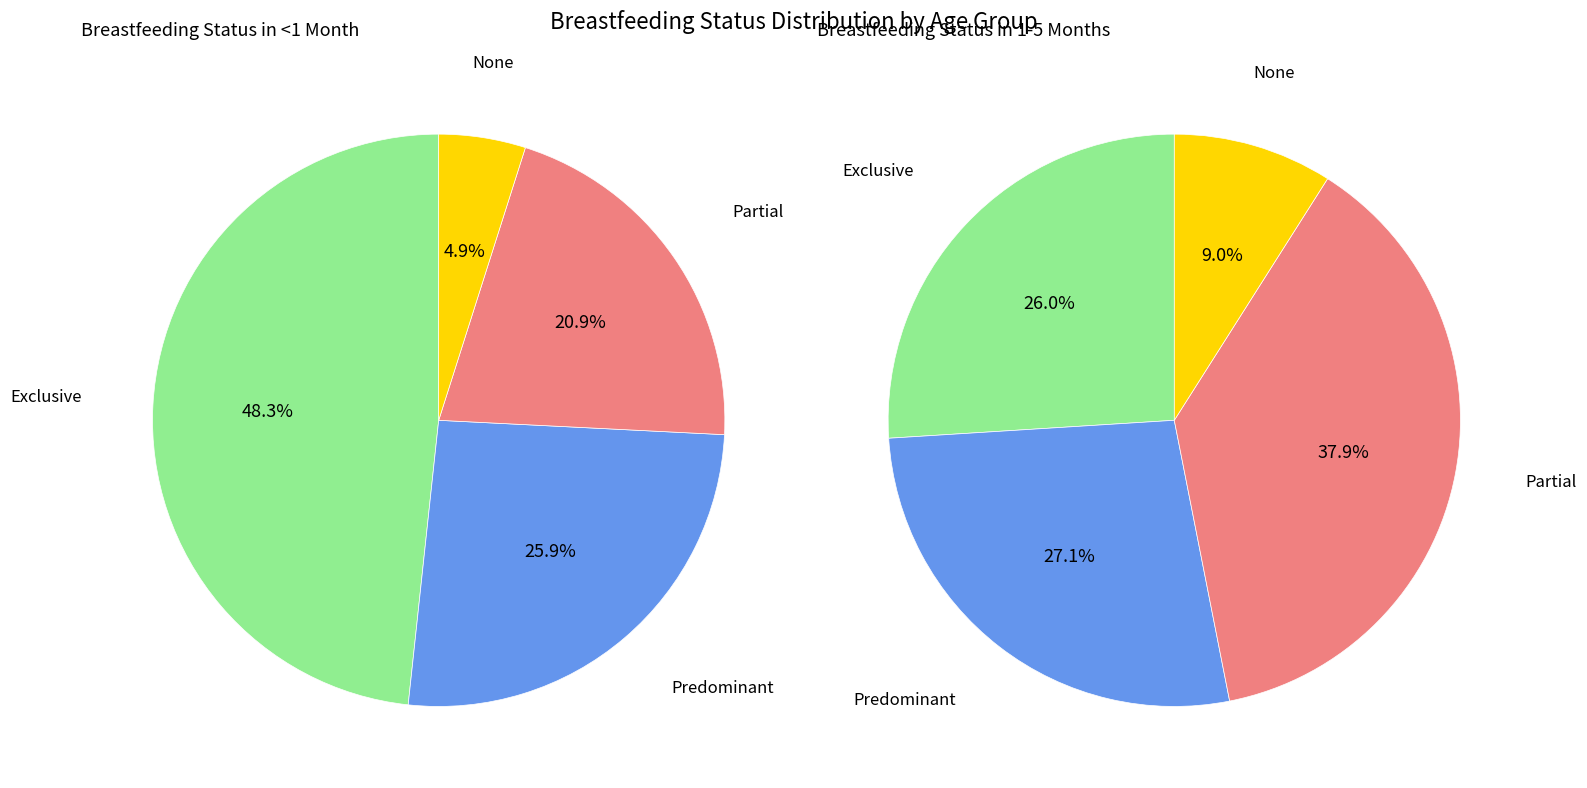

To the nearest percent, what is the difference between the None and Exclusive slice percentages?

17%